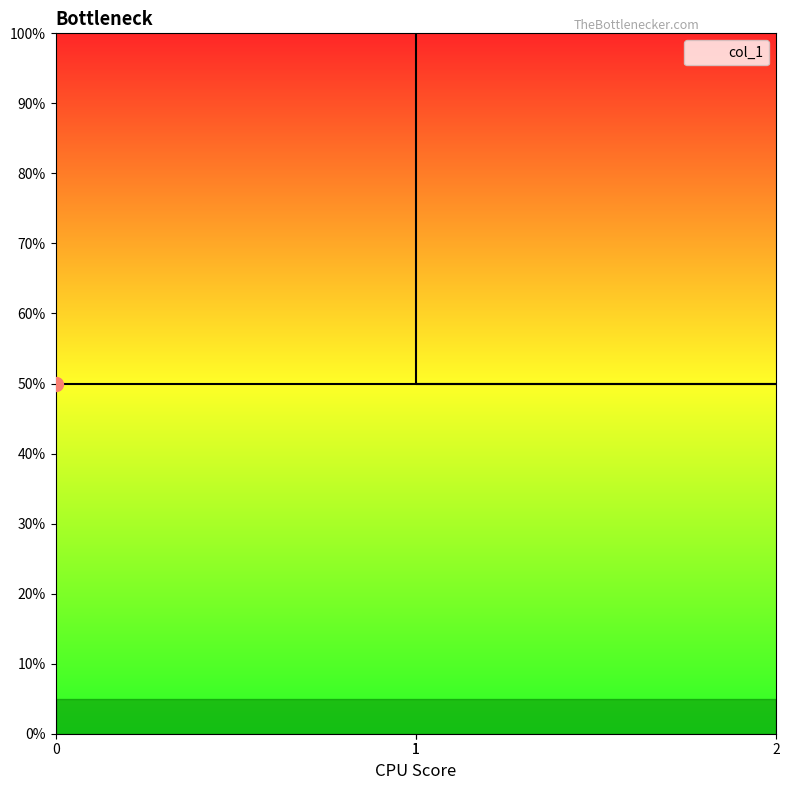

The value at 2 is 0.5. True or false?

True